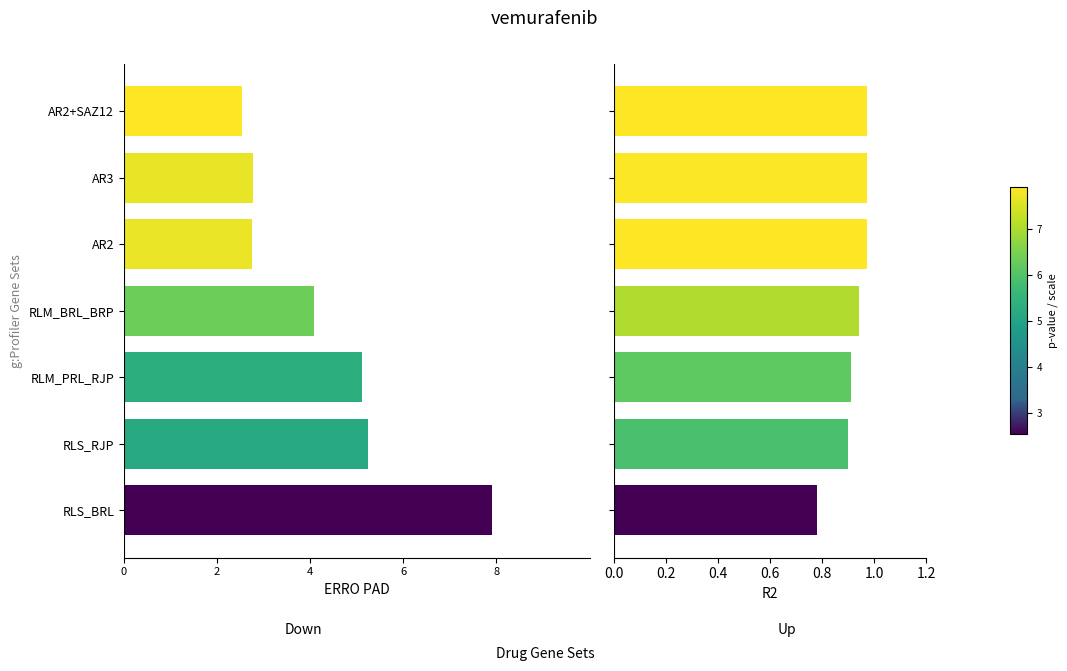

At how many categories does at least one series exceed -5?

7